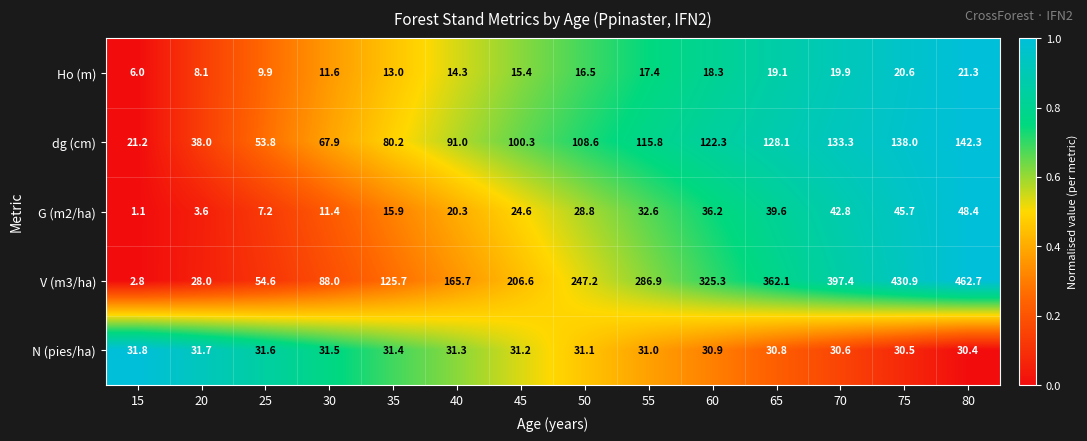

The value of N (pies/ha) at 80 is 13.3. True or false?

False